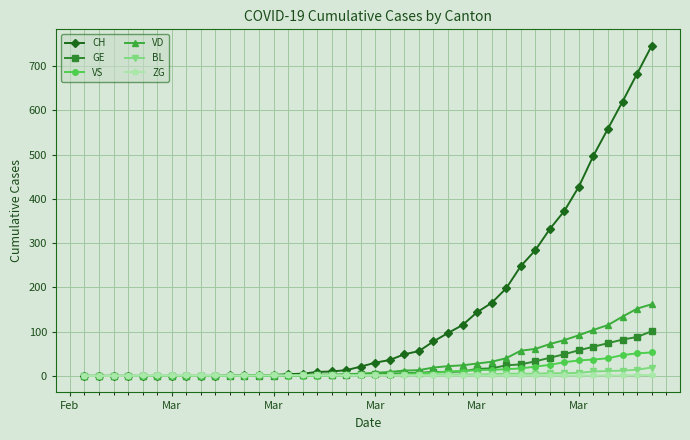

What is the greatest value displayed?

746